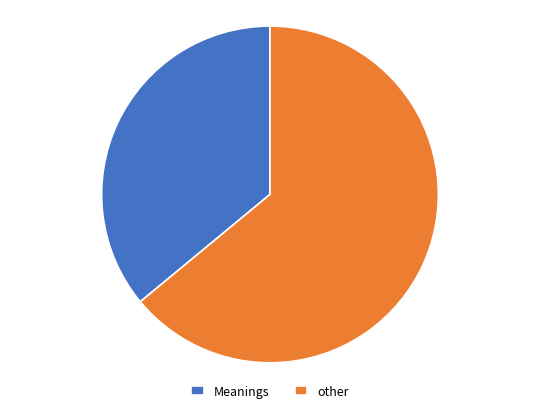

Approximately how many times larger is the value at Meanings compared to other?

0.6